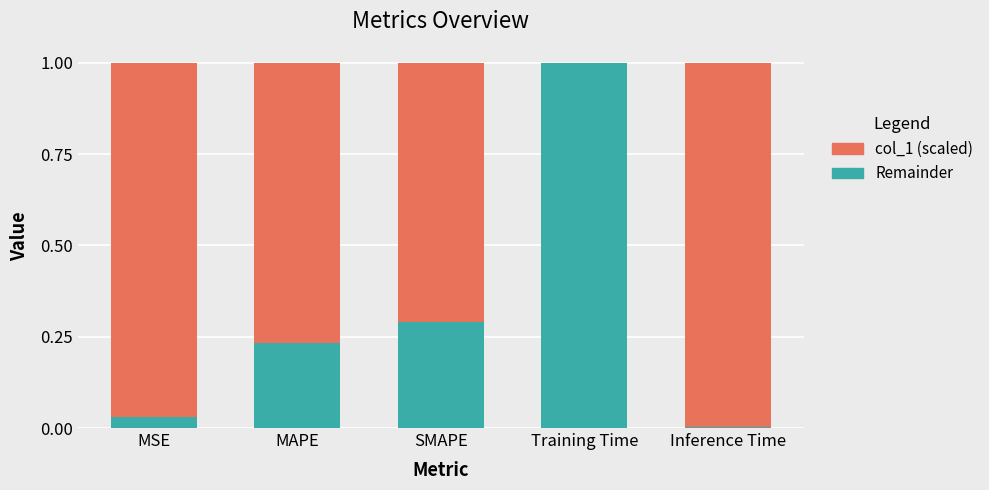

The col_1 (scaled) series shows 0.0 at Inference Time. True or false?

True